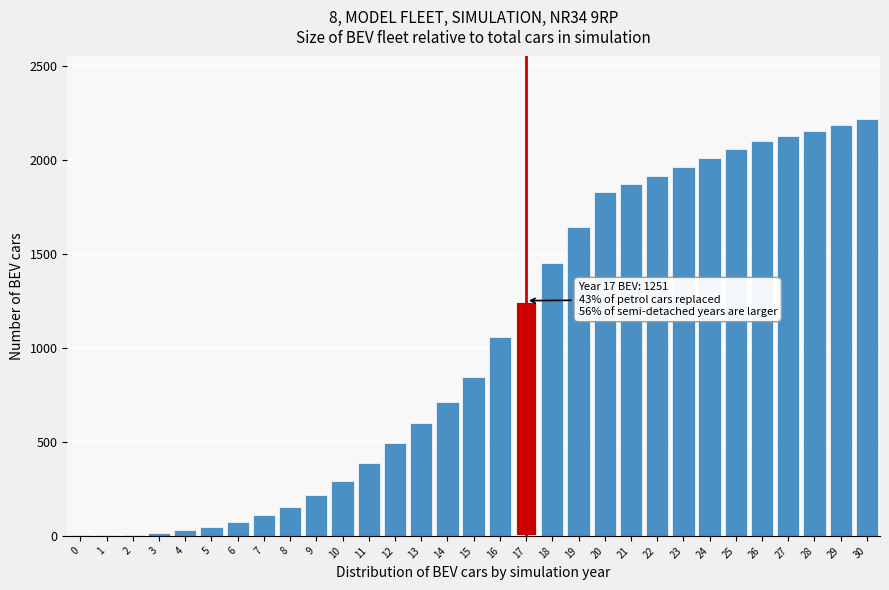

Is it true that the value at 16 is 571?

False